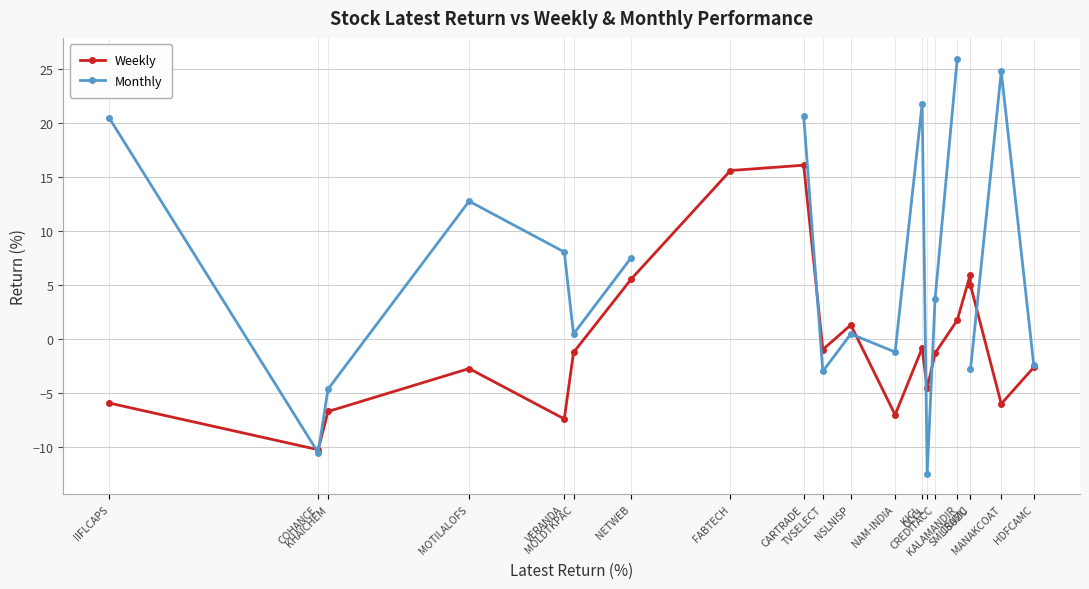

Which series changed the most between MOLDTKPAC and HDFCAMC?

Monthly